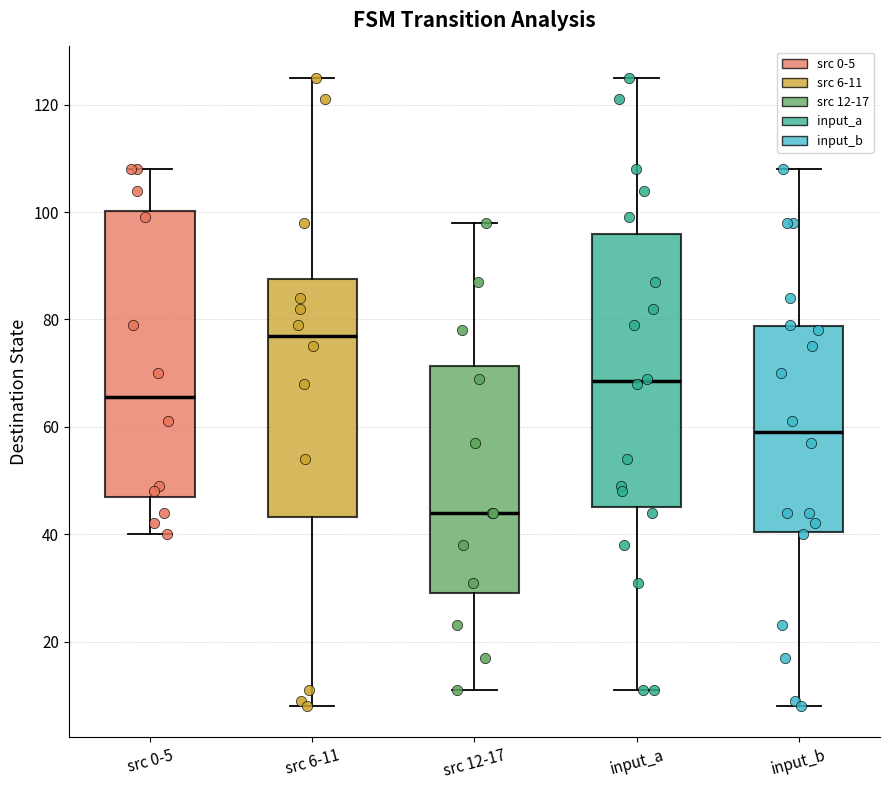

Where does the upper whisker of the box for input_a end on the y-axis? The values are not printed on the chart, so give them approximately, as read against the axis.

126